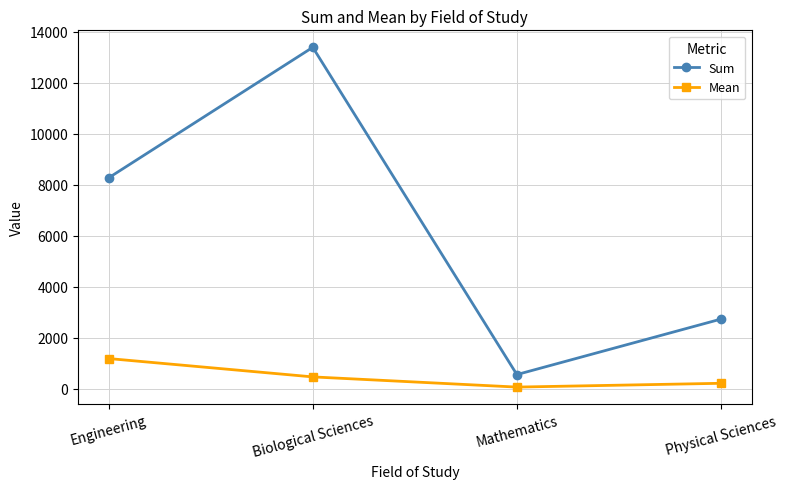

What is the difference between the highest and lowest values at Biological Sciences?

12935